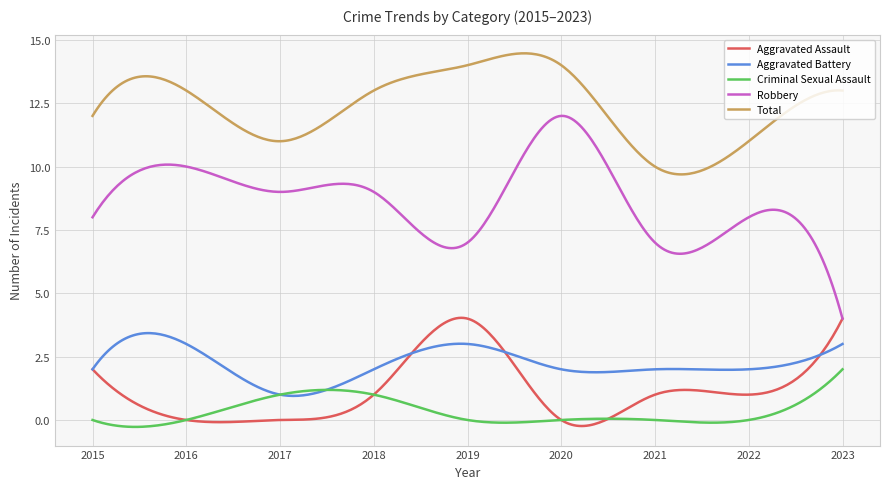

Which series has the largest total across all categories?

Total